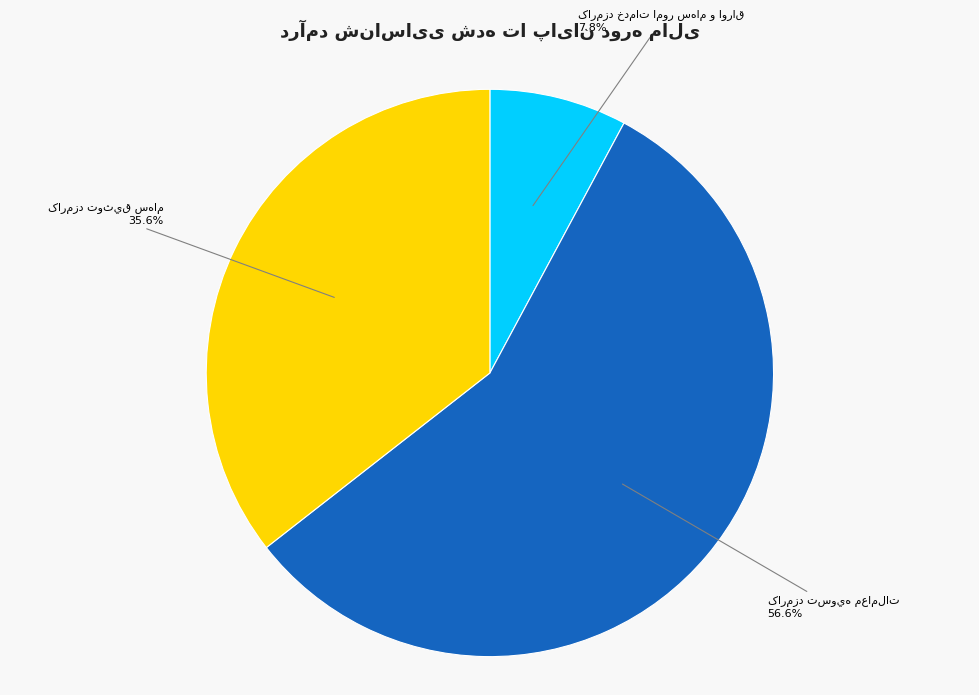

How many slices are in this pie chart?

3